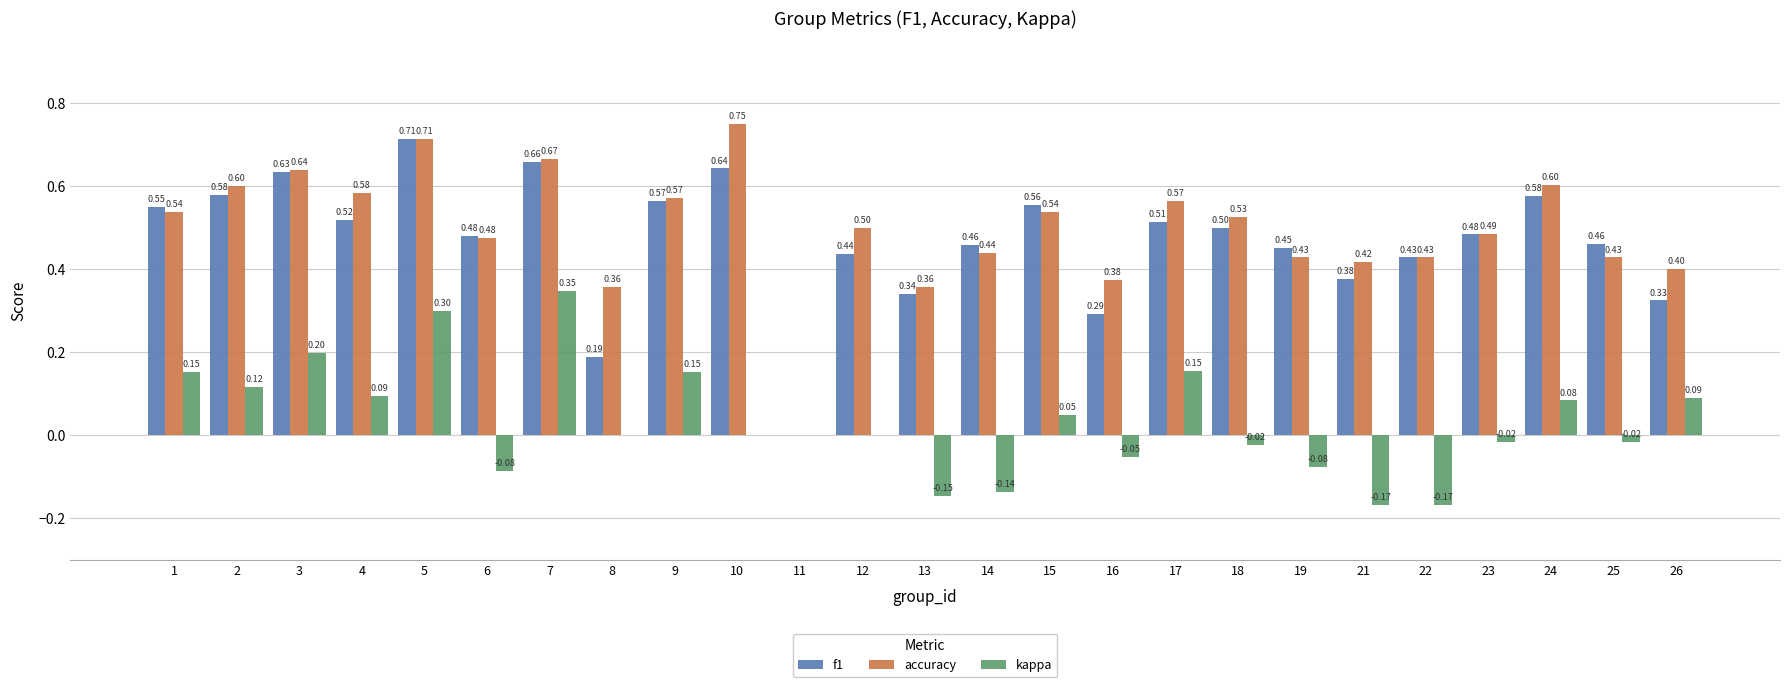

Between 15 and 24, which series saw the biggest shift?

accuracy